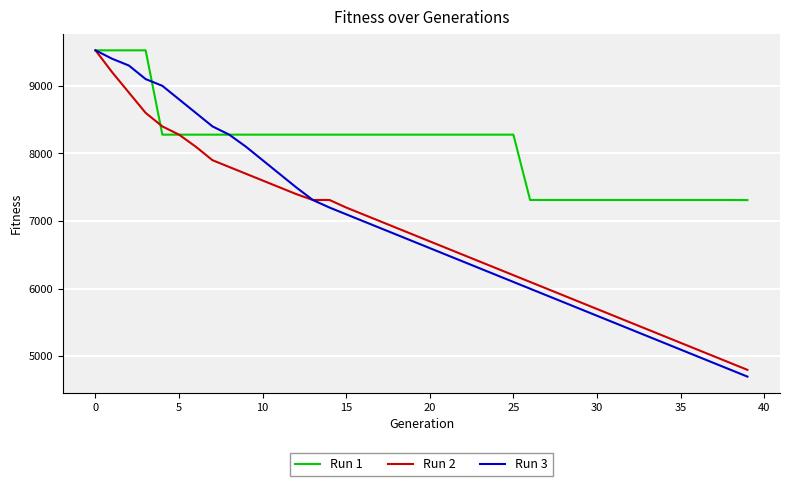

Which series has the largest range (max minus min)?

Run 3